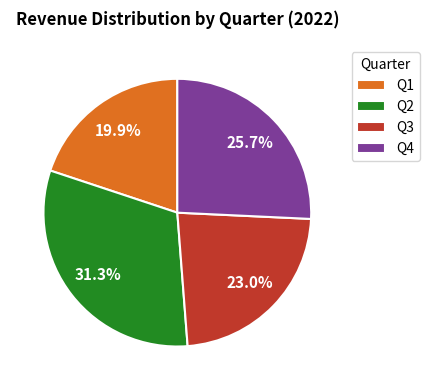

Which slice is the largest?

Q2